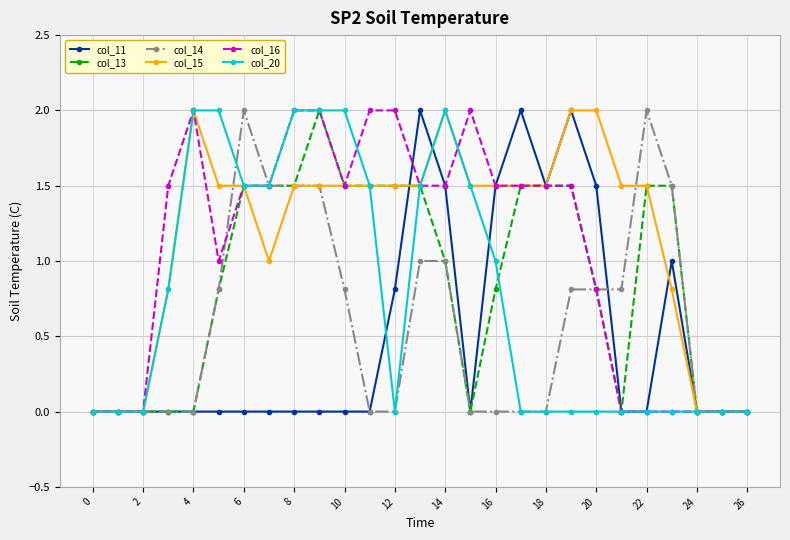

What are all the series names shown in the legend?

col_11, col_13, col_14, col_15, col_16, col_20